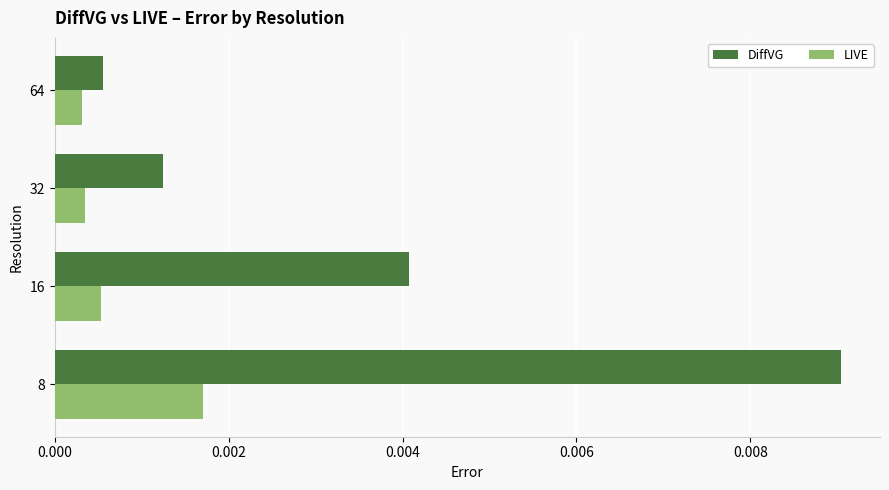

List the series in order of their overall mean, highest first.

DiffVG, LIVE